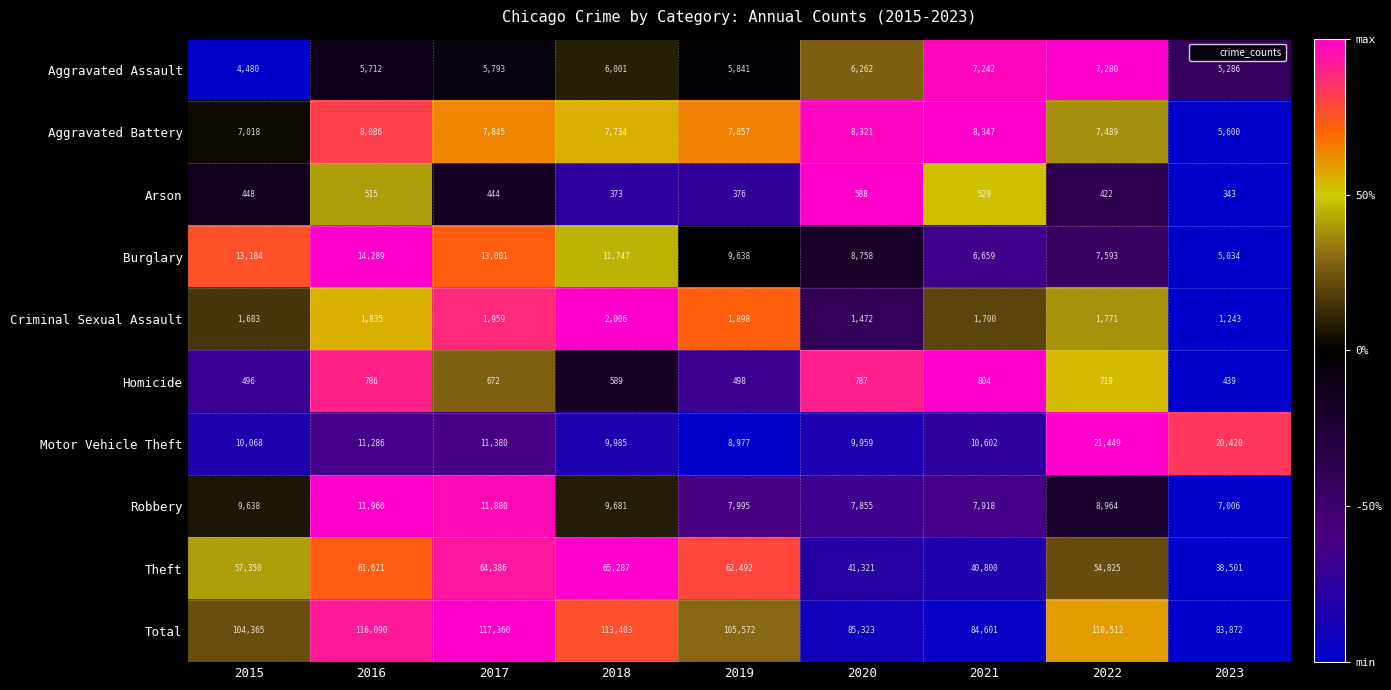

Read the Total value at 2018.

113403